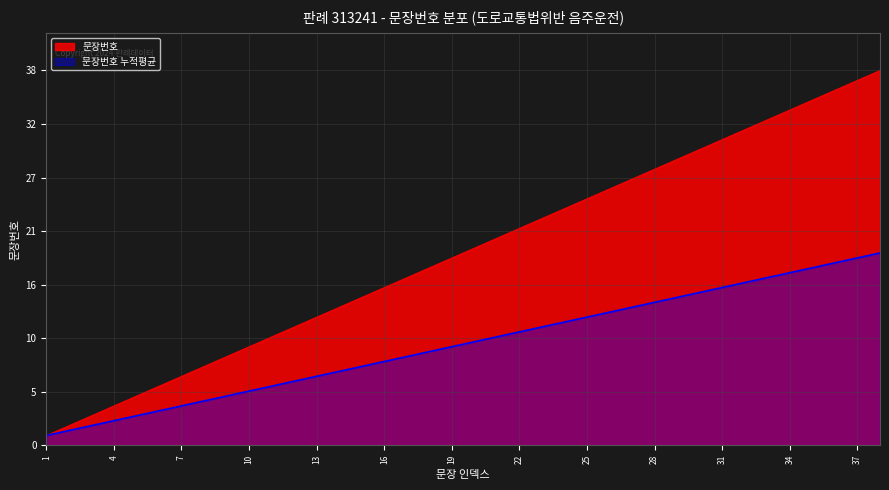

Reading right to left, extract all data points from this chart.

38=38	37=37	36=36	35=35	34=34	33=33	32=32	31=31	30=30	29=29	28=28	27=27	26=26	25=25	24=24	23=23	22=22	21=21	20=20	19=19	18=18	17=17	16=16	15=15	14=14	13=13	12=12	11=11	10=10	9=9	8=8	7=7	6=6	5=5	4=4	3=3	2=2	1=1